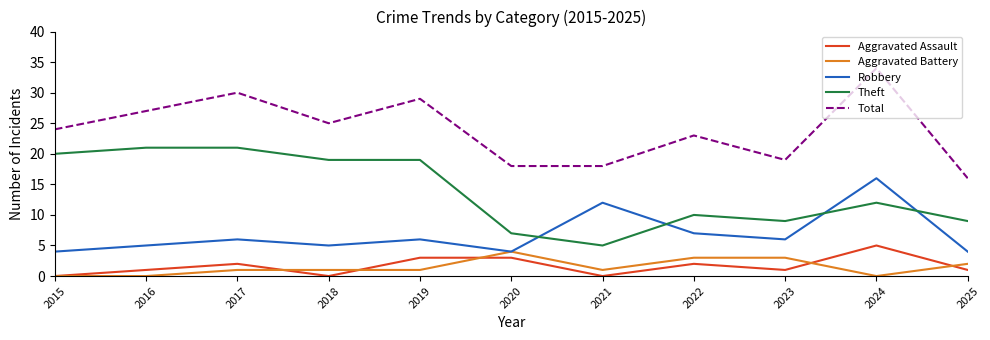

Does the chart display data point markers on the line(s)?

No